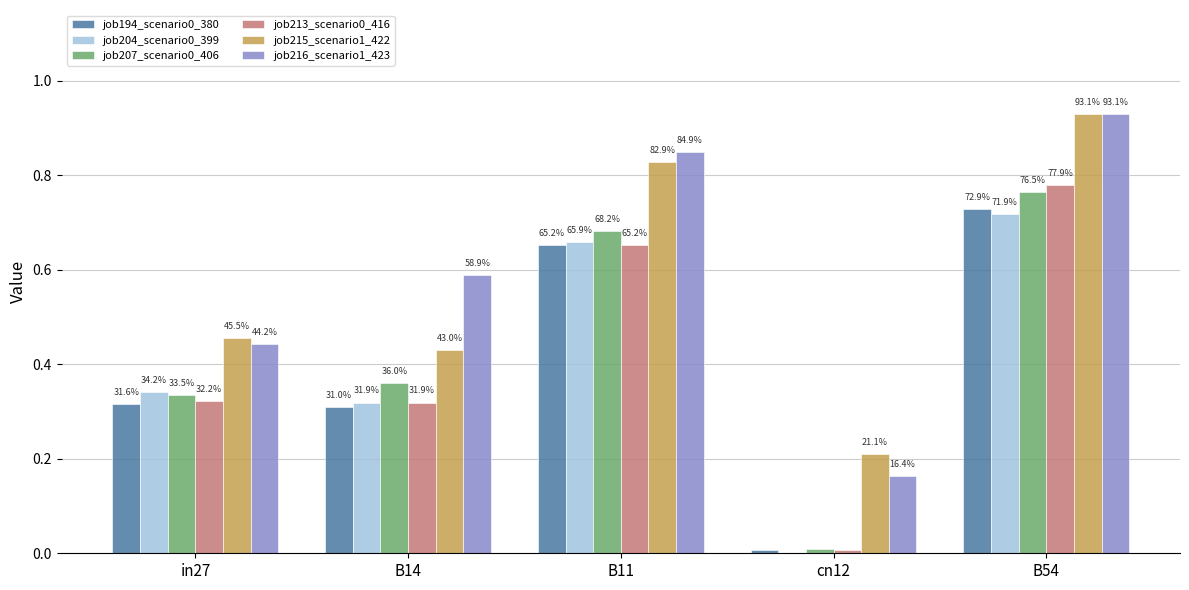

What position from the left is B14?

2